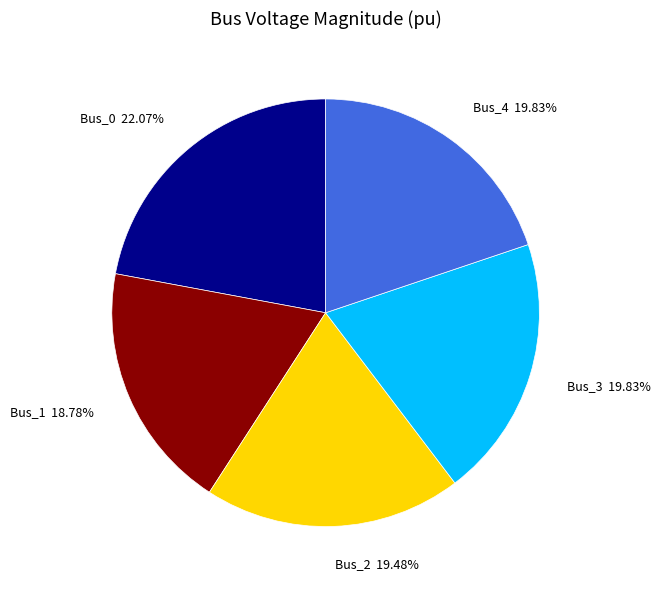

Does any single category account for the majority?

No